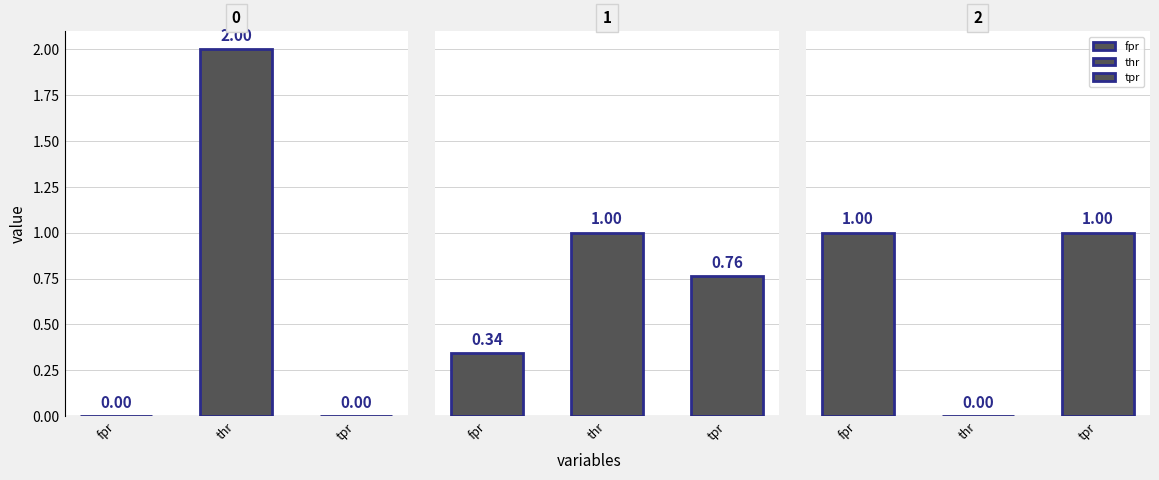

The tpr series shows 0.0 at 0. True or false?

True